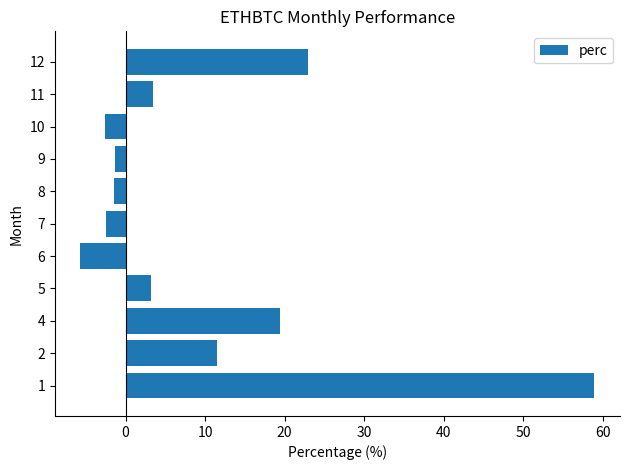

What is the minimum value shown in the chart?

-5.7